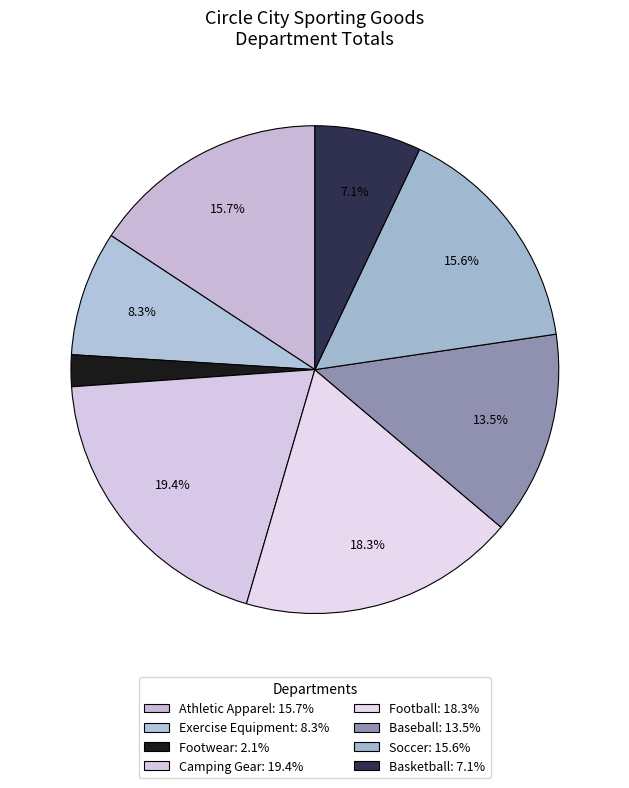

What is the smallest slice in the pie chart?

Footwear